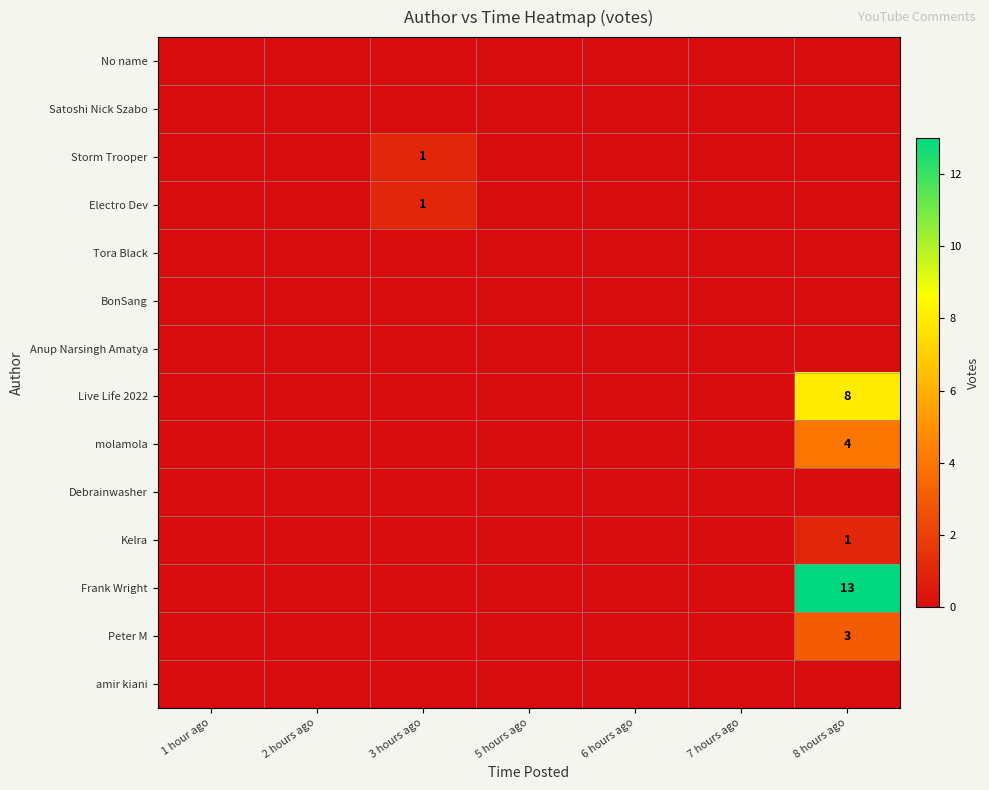

At how many categories does at least one series exceed 7?

1